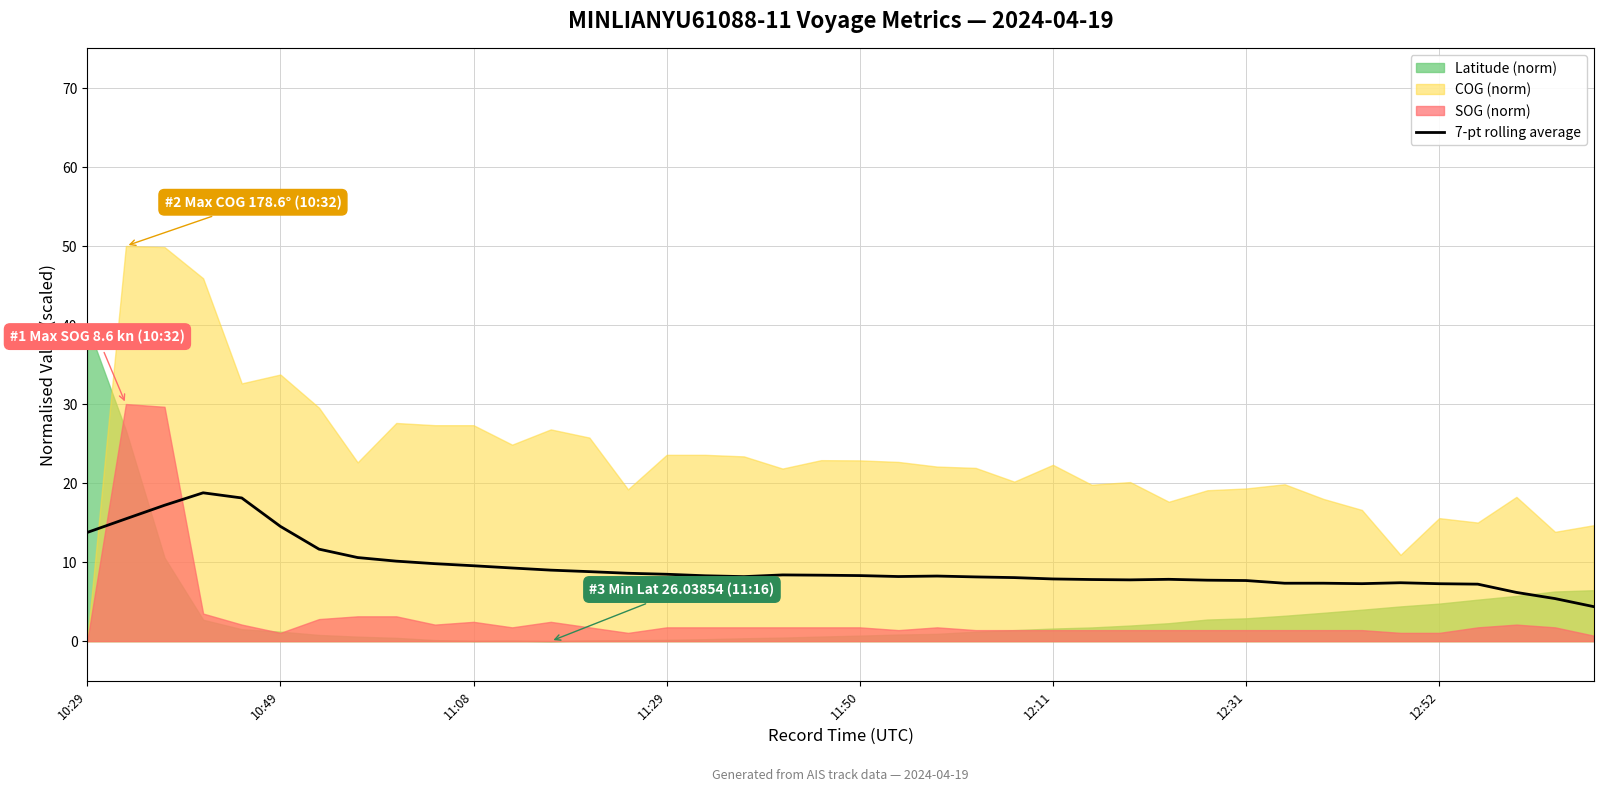

What is the maximum value for 7-pt rolling average?

18.8